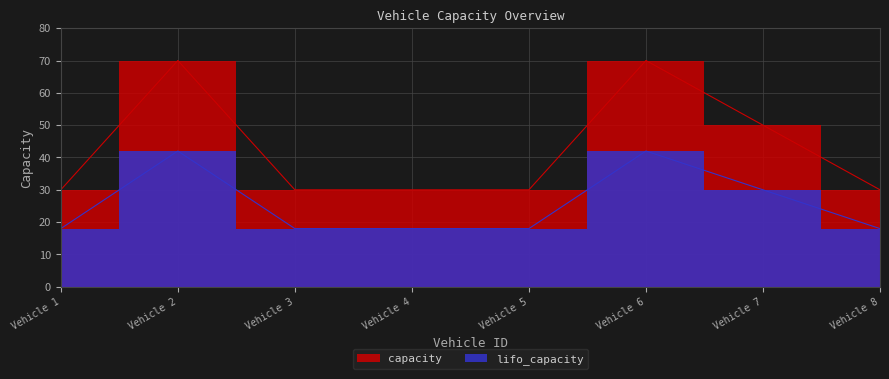

The lifo_capacity series shows 18 at Vehicle 5. True or false?

True